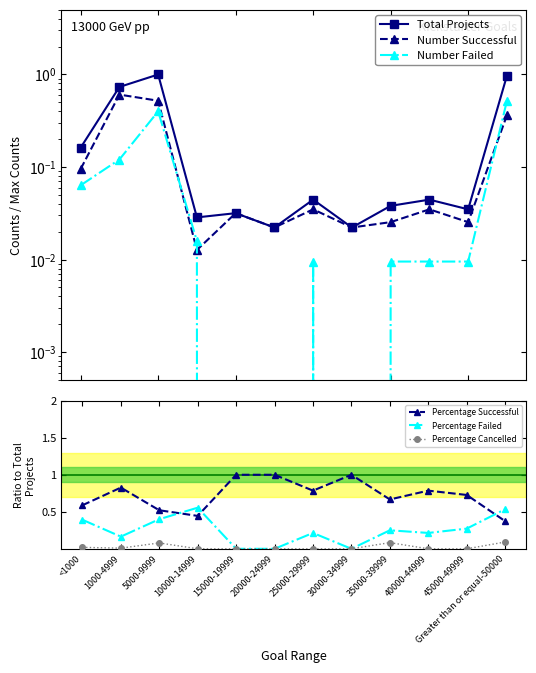

Reading left to right, list all the values displayed in this chart.

Total Projects: 0.2	0.7	1.0	0.0	0.0	0.0	0.0	0.0	0.0	0.0	0.0	1.0
Number Successful: 0.1	0.6	0.5	0.0	0.0	0.0	0.0	0.0	0.0	0.0	0.0	0.4
Number Failed: 0.1	0.1	0.4	0.0	0.0	0.0	0.0	0.0	0.0	0.0	0.0	0.5
Percentage Successful: 0.6	0.8	0.5	0.4	1.0	1.0	0.8	1.0	0.7	0.8	0.7	0.4
Percentage Failed: 0.4	0.2	0.4	0.6	0.0	0.0	0.2	0.0	0.2	0.2	0.3	0.5
Percentage Cancelled: 0.0	0.0	0.1	0.0	0.0	0.0	0.0	0.0	0.1	0.0	0.0	0.1